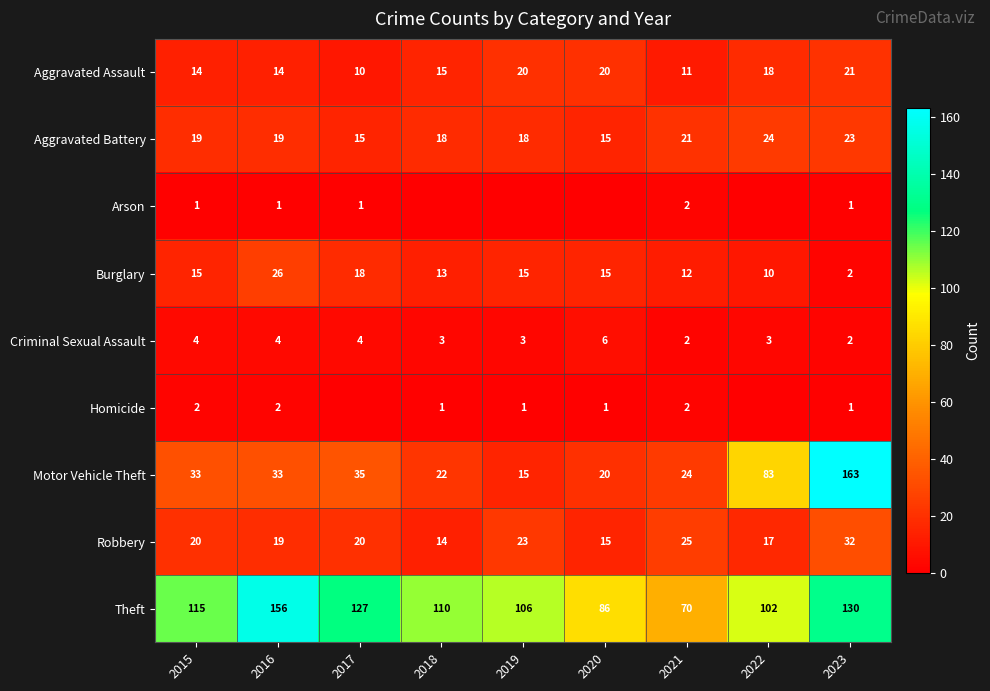

At how many categories does at least one series exceed 11?

9